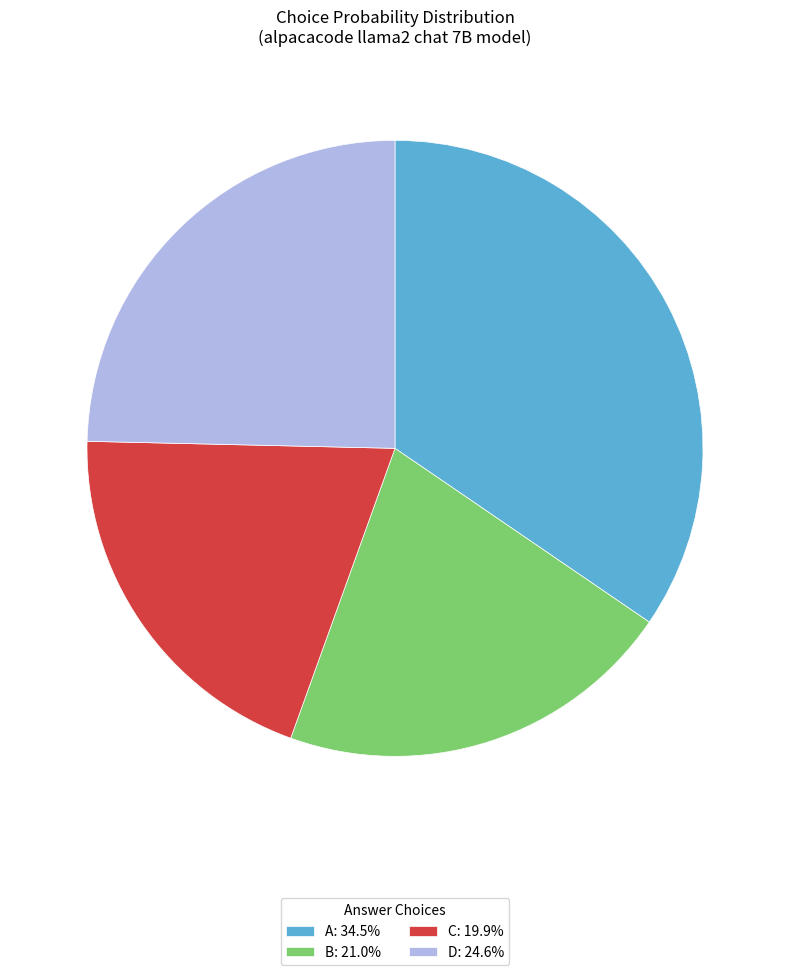

Combined, do C: 19.9% and B: 21.0% account for over 50%?

No